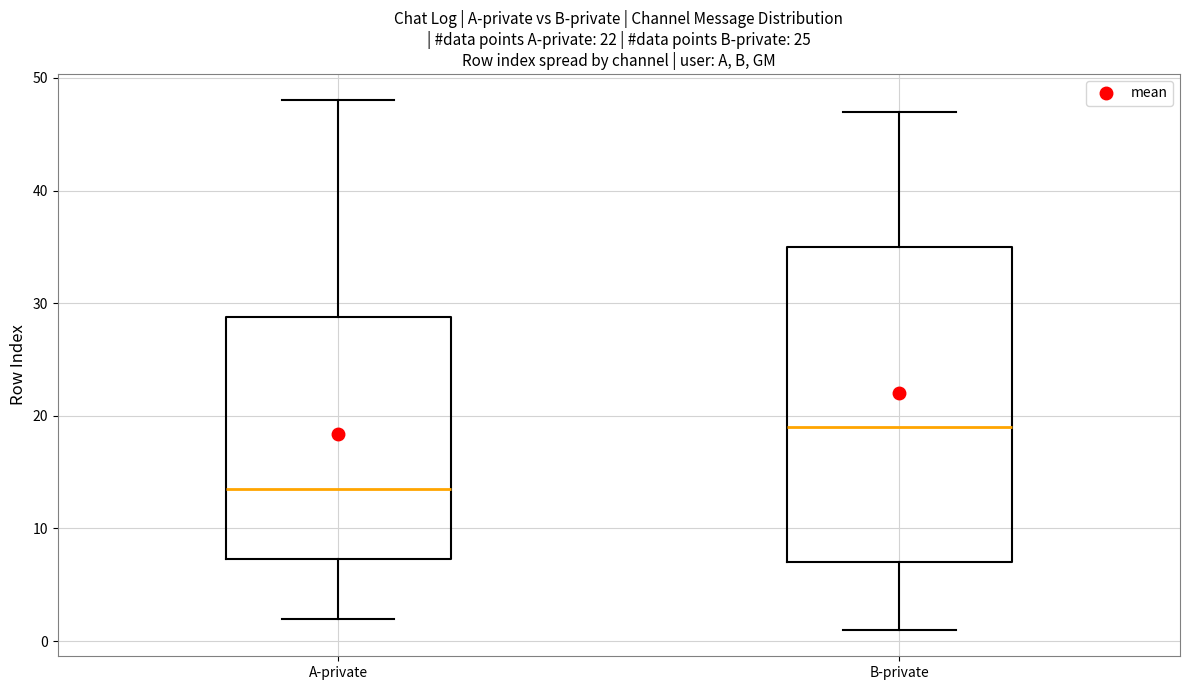

Reading left to right, transcribe this box plot: for each box, give where its median line is, the range the box spans, and where its two whiskers end, as read against the y-axis. The values are not printed on the chart, so give them approximately, as read against the axis.

A-private: median 14, box 7 to 29, whiskers 2 to 48
B-private: median 19, box 7 to 35, whiskers 1 to 47